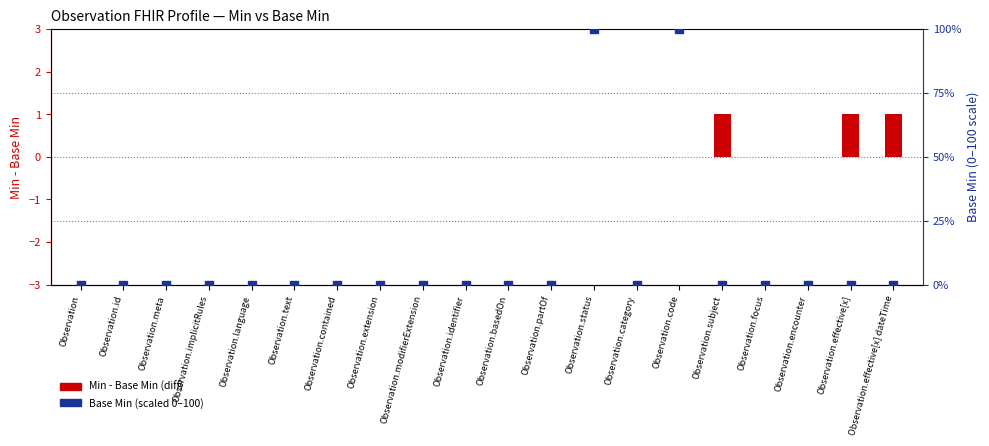

Is the value of Min - Base Min (diff) at Observation greater than the value of Base Min (scaled) at Observation.effective[x] dateTime?

No